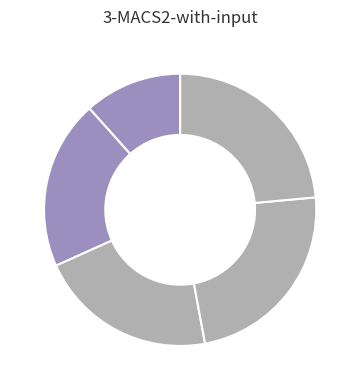

To the nearest percent, what is the average slice percentage?

20%